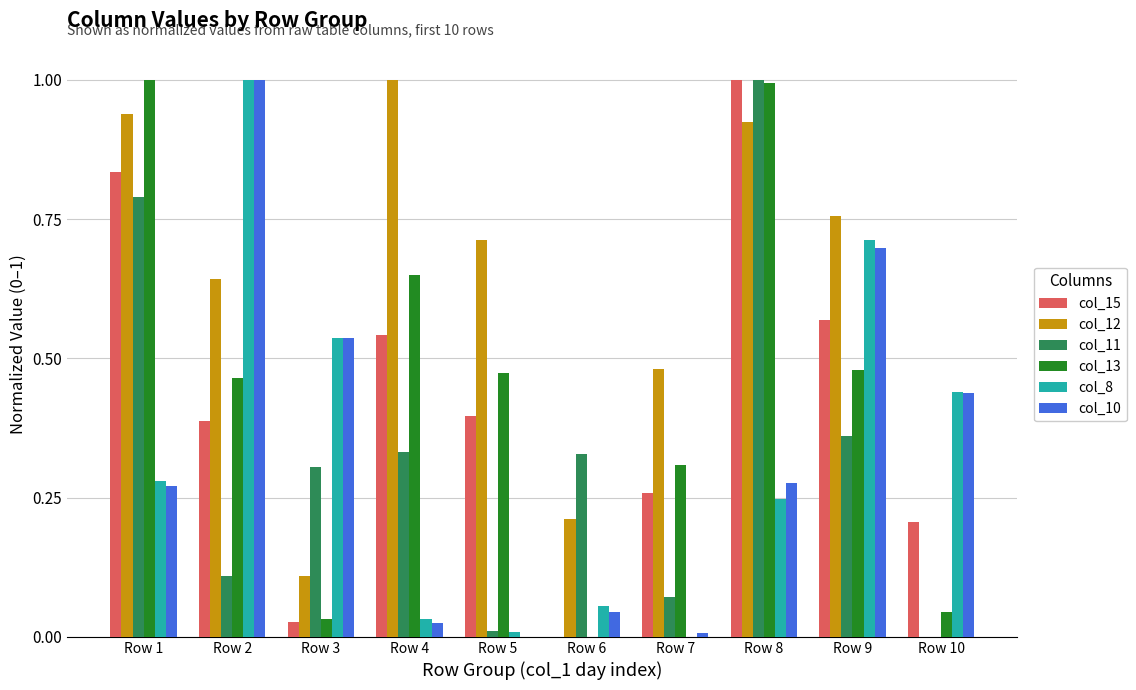

Which series has the largest total across all categories?

col_12